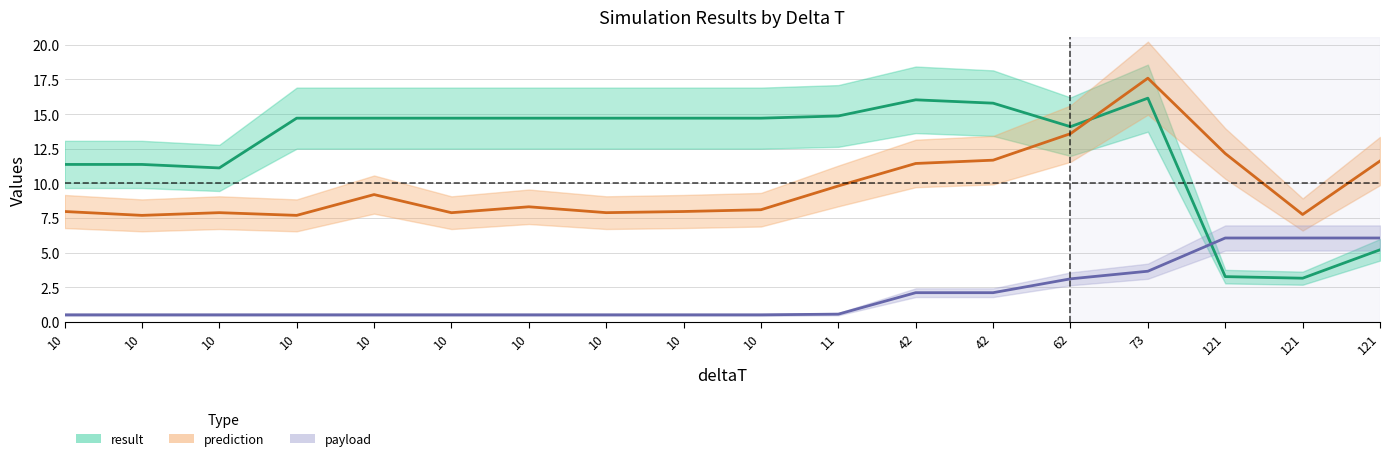

Count the number of data series in this chart.

3